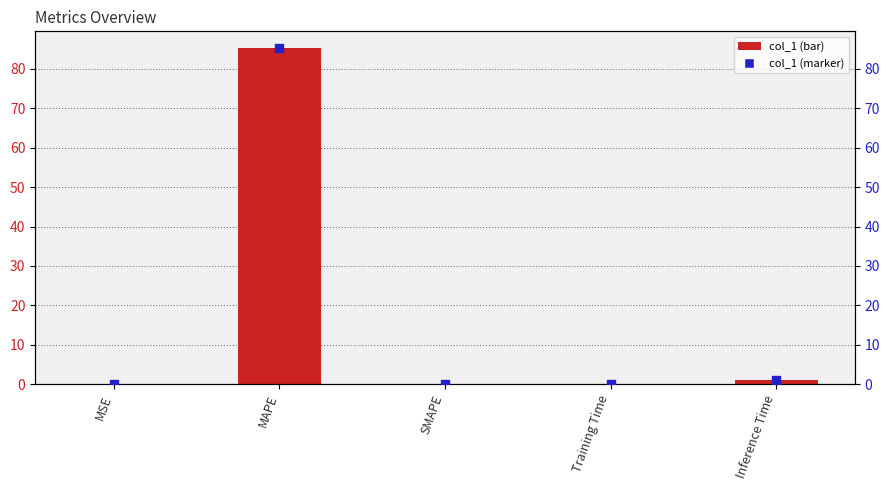

What is the total value across all series at MAPE?

170.6